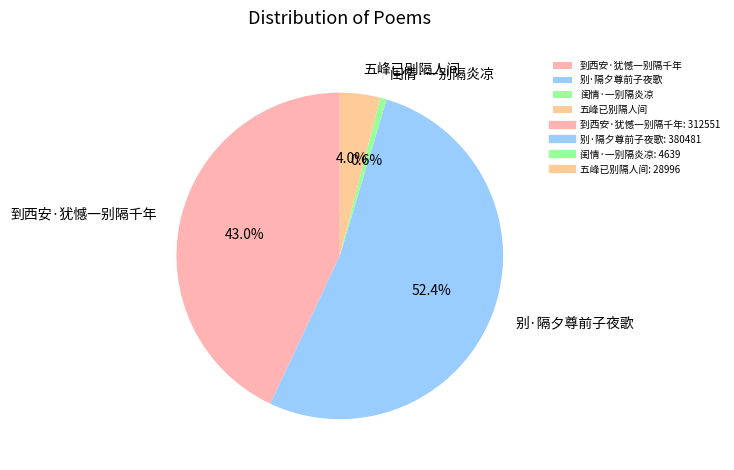

How much of the chart is everything except 闺情·一别隔炎凉?

99.4%